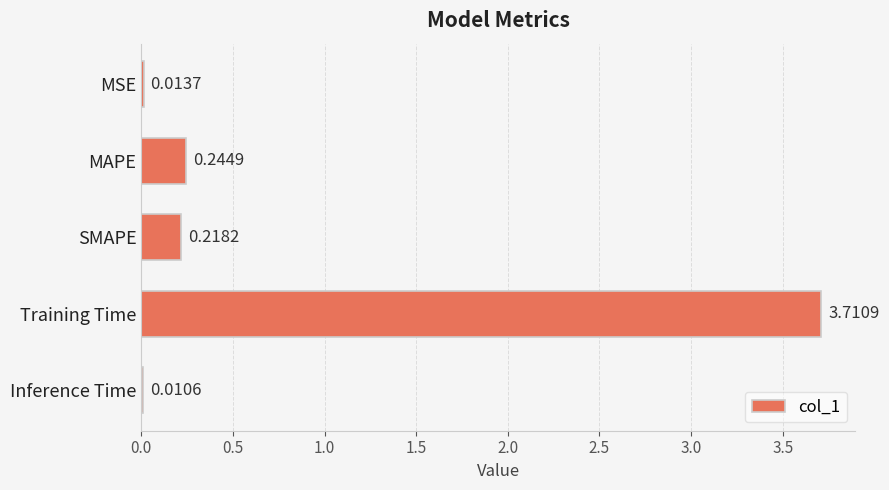

Which category has the highest value across all series?

Training Time